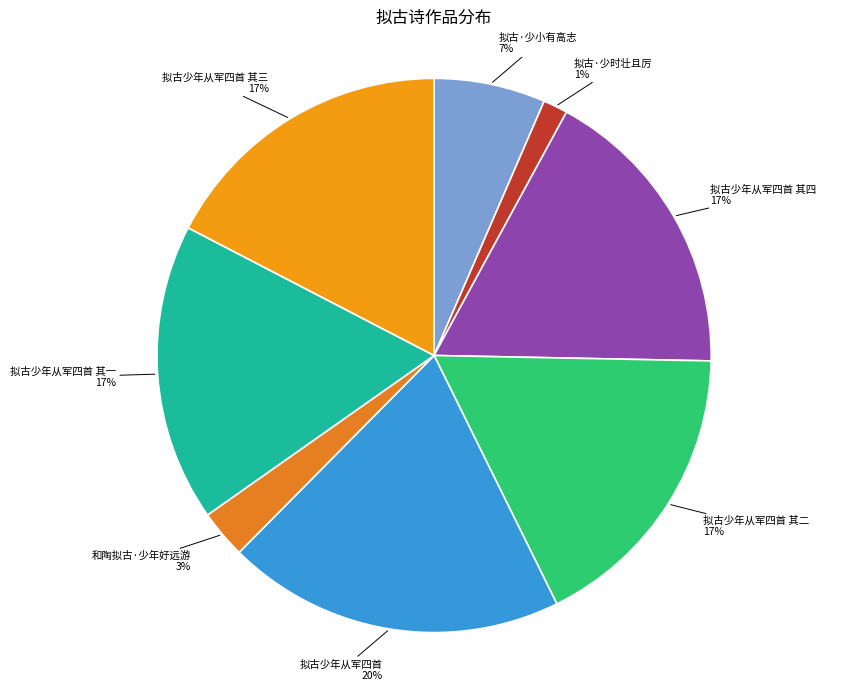

True or false: 拟古·少时壮且厉 accounts for 1% of the total.

True